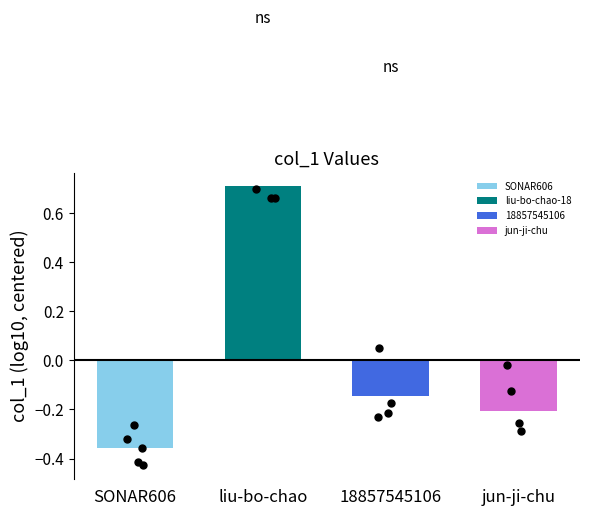

Between SONAR606 and liu-bo-chao, which is larger?

liu-bo-chao